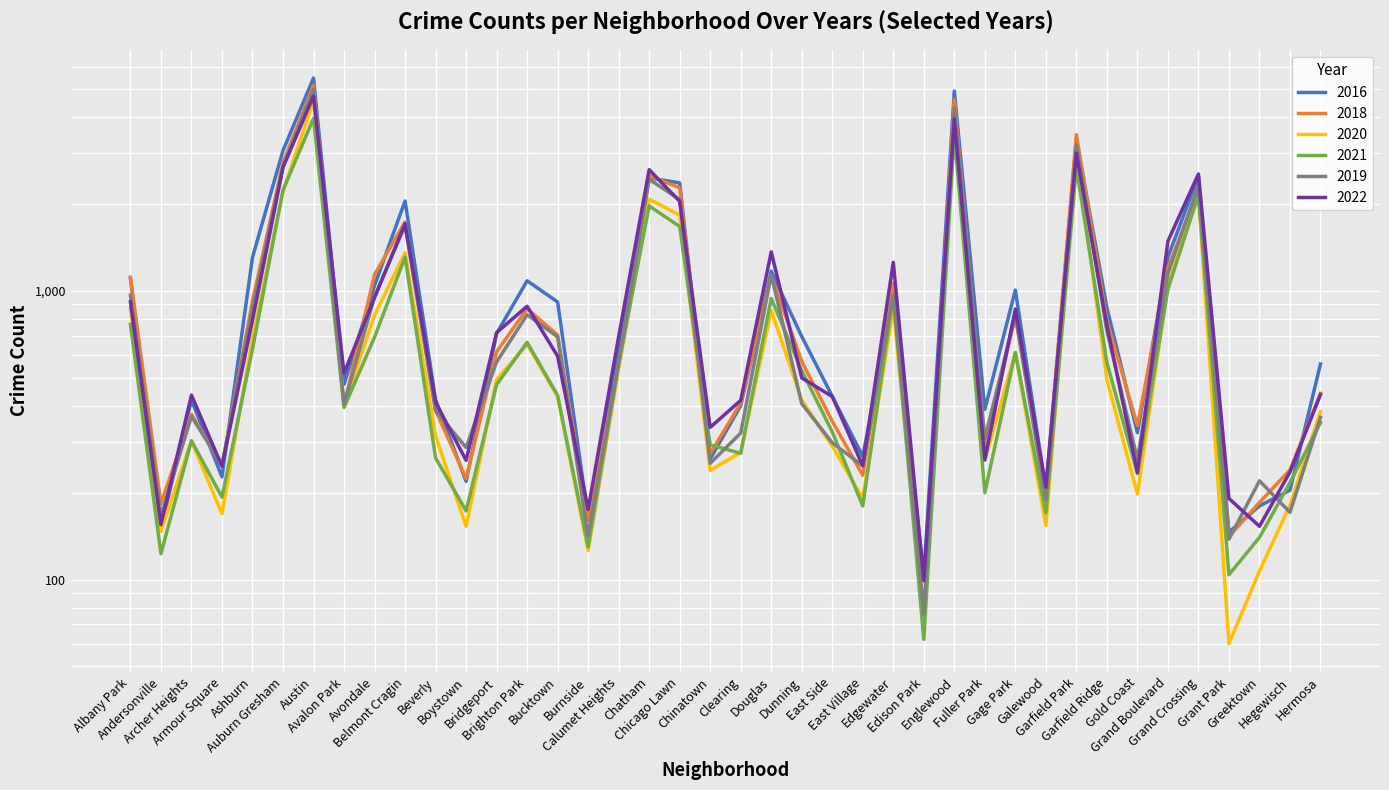

The 2020 series shows 181 at Hegewisch. True or false?

True